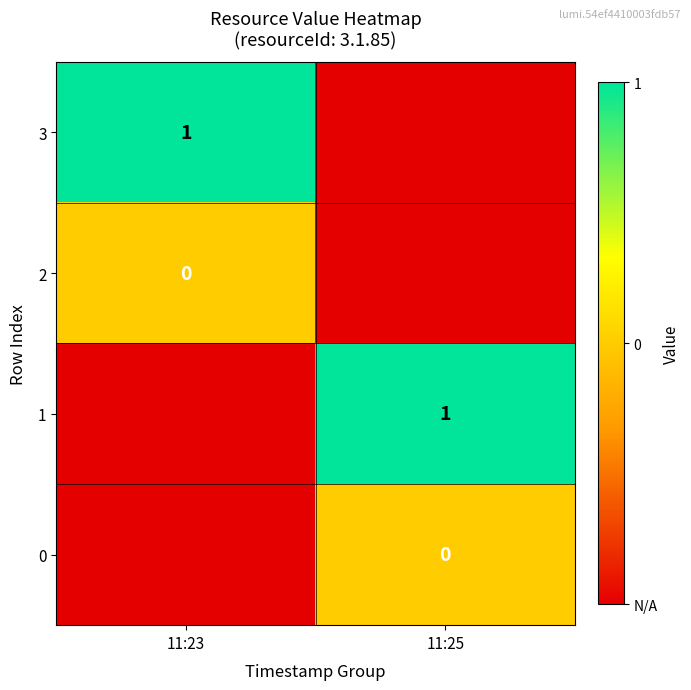

What is the difference between the 2 values at 11:25 and 11:23?

1